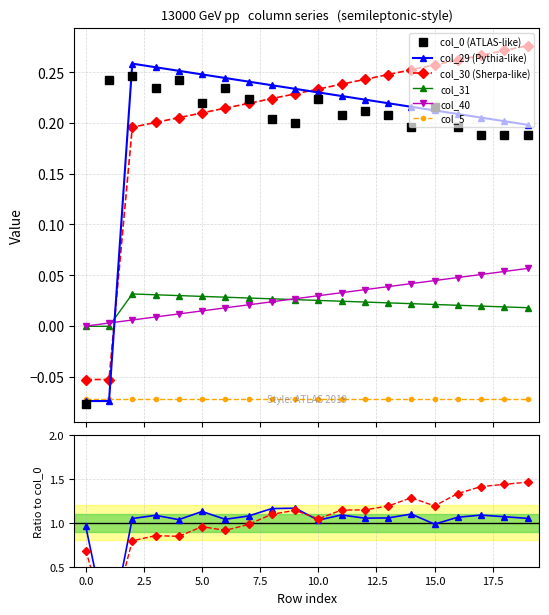

What value does the col_29 series have at 14?

0.2